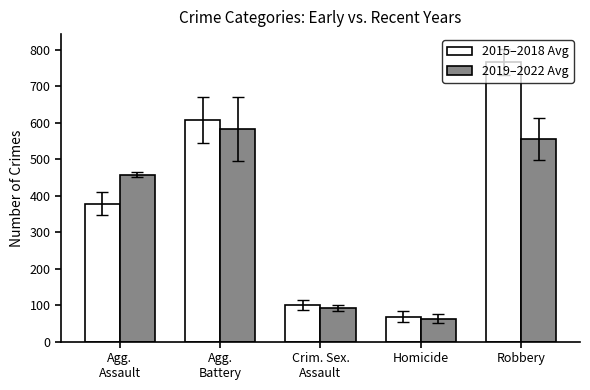

List the series in order of their overall mean, lowest first.

2019–2022 Avg, 2015–2018 Avg